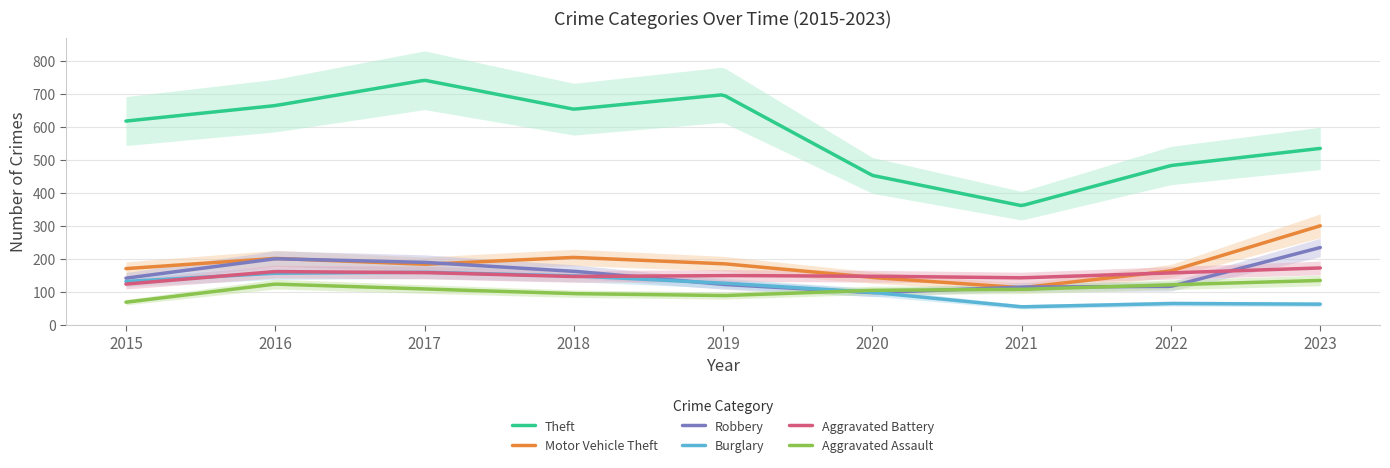

Which series has the largest total across all categories?

Theft